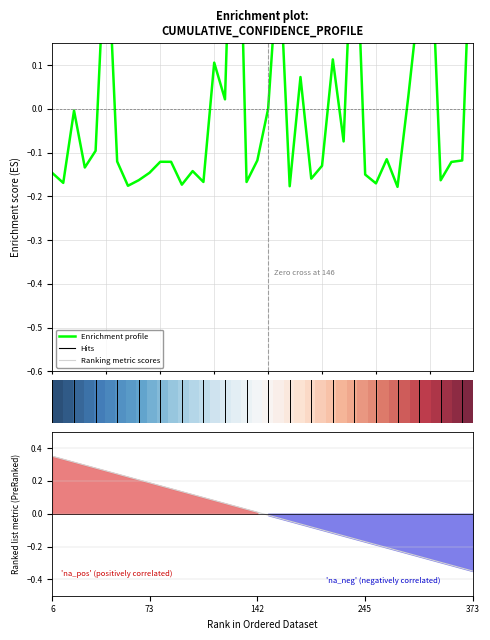

What is the difference between the maximum and minimum values in the Enrichment profile series?

1.0